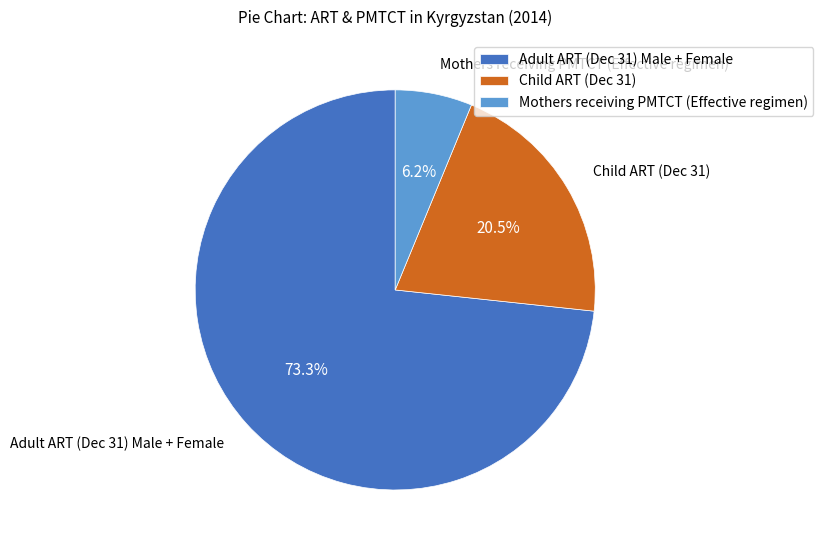

Combined, do Child ART (Dec 31) and Adult ART (Dec 31) Male + Female account for over 50%?

Yes